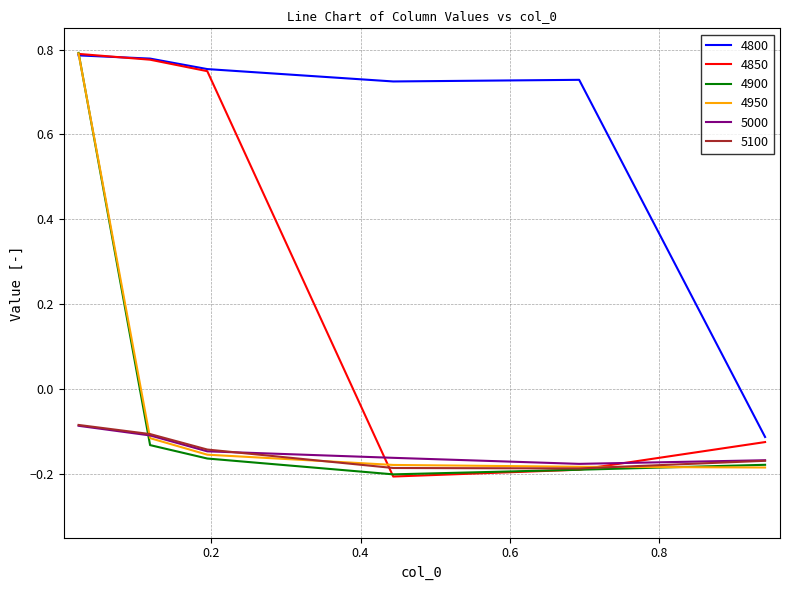

How many lines are shown in the chart?

6